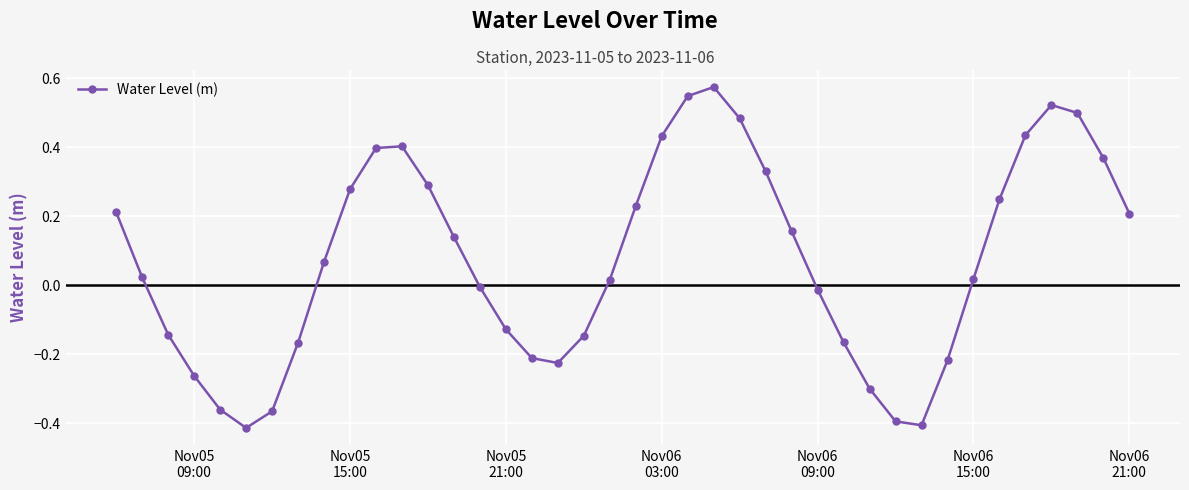

What is the sum of all values?

3.0